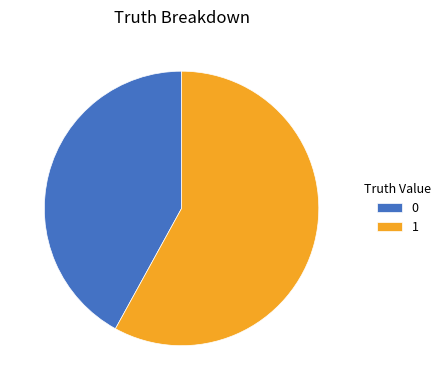

Rank the categories by value from highest to lowest.

1, 0